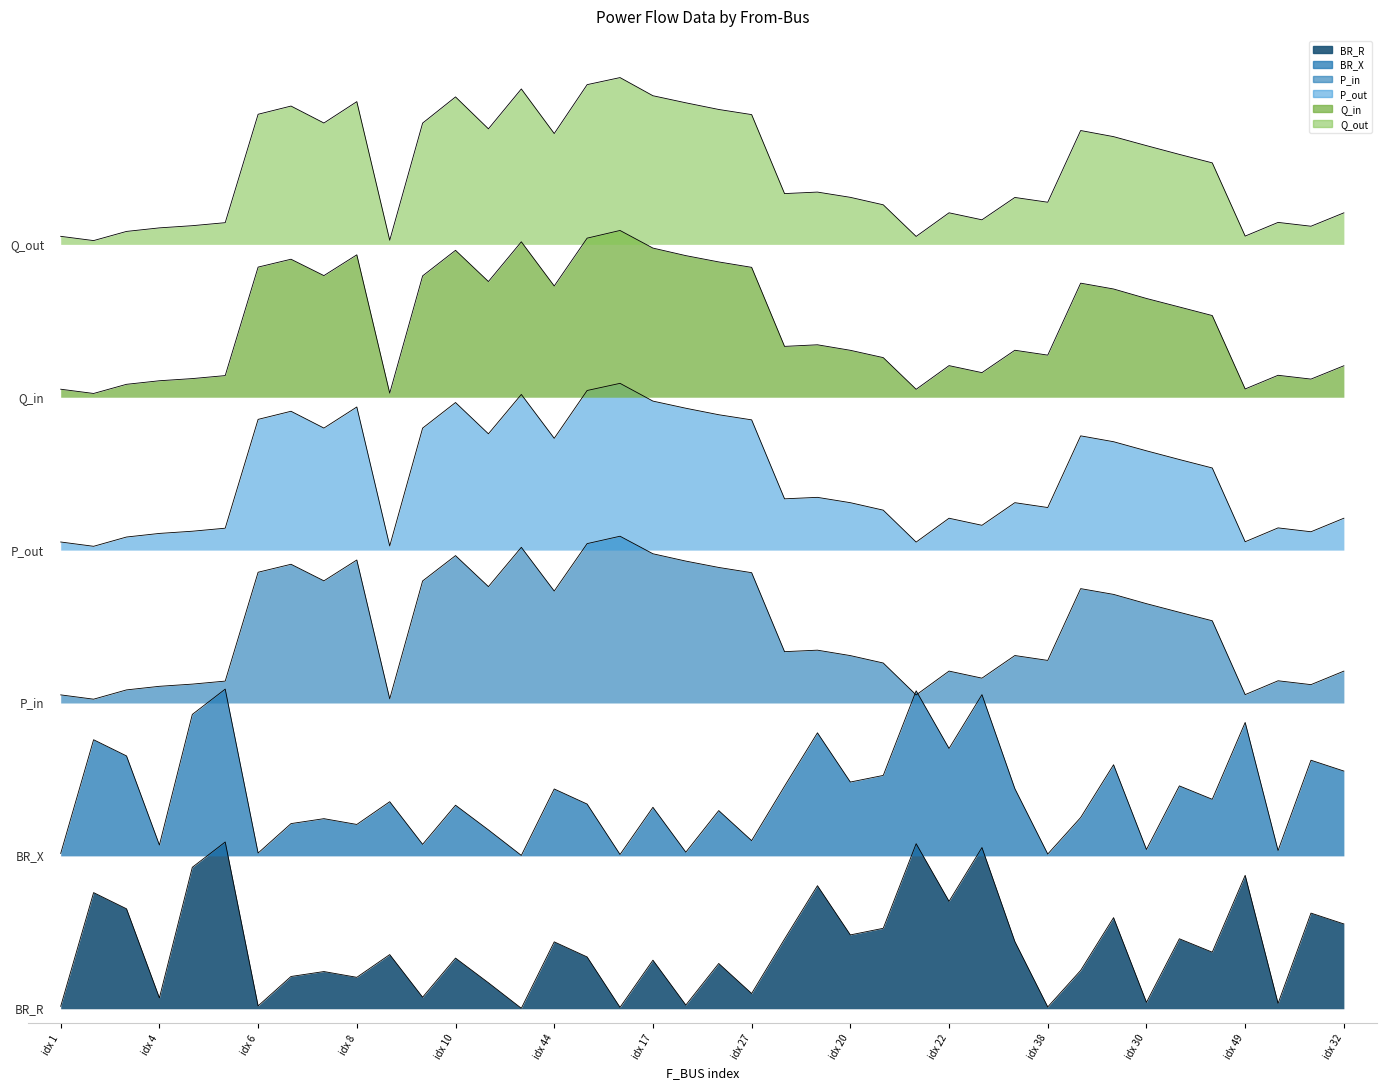

Where is Q_out nearest to the value 0?

1